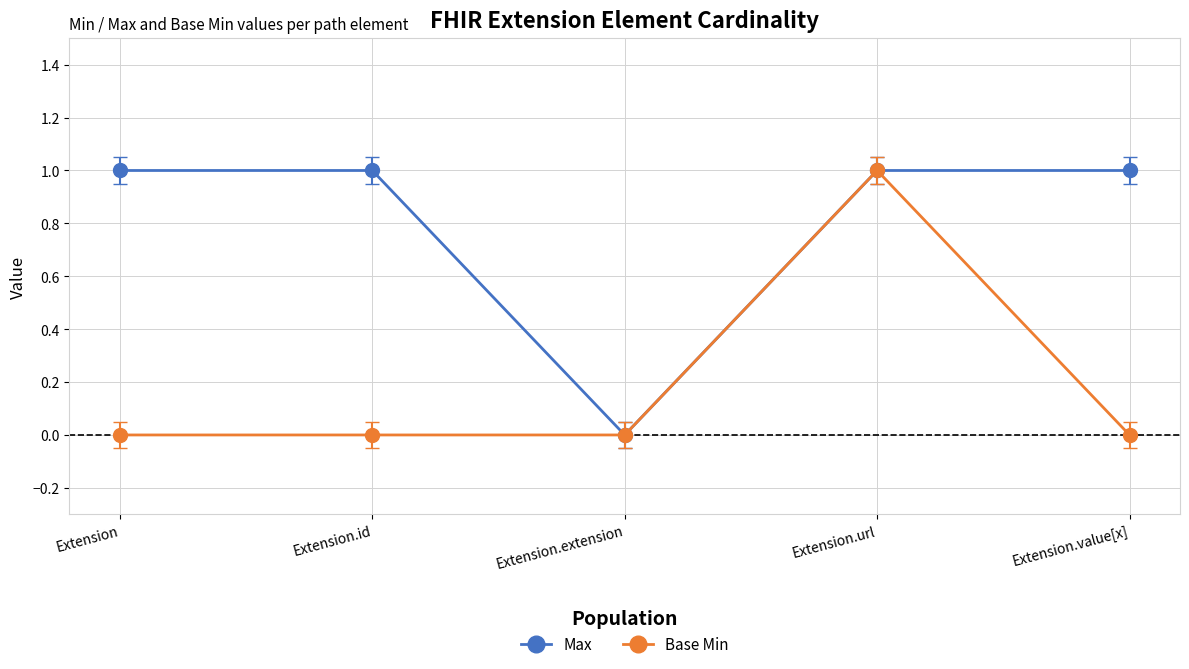

Rank the series by their average value, from lowest to highest.

Base Min, Max